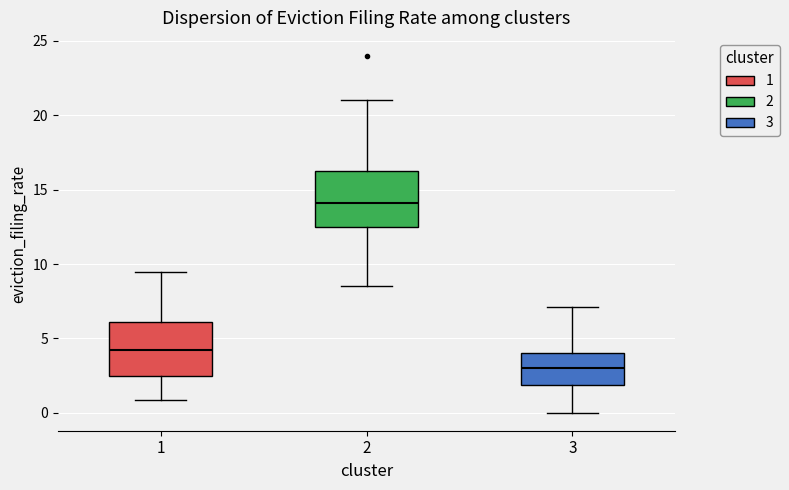

Which box's median line is the highest?

2